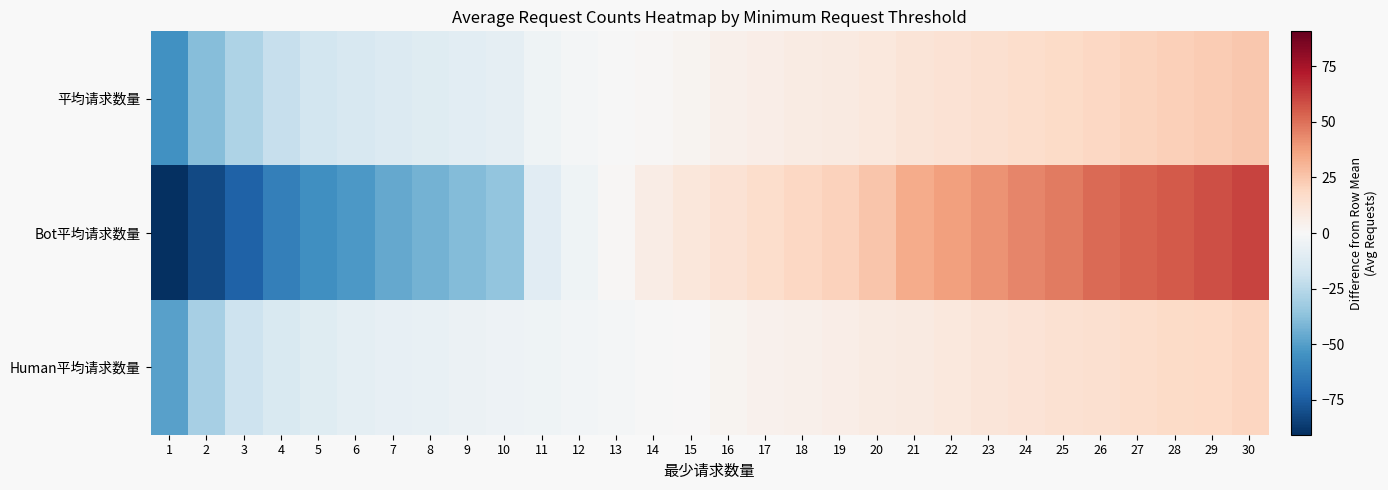

Between 16 and 6, which is larger?

16